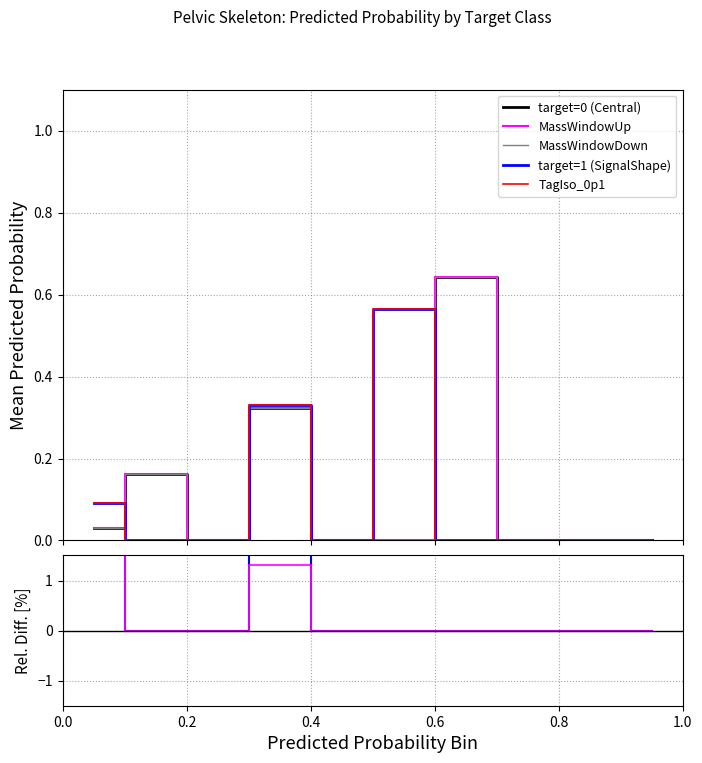

What is the average value of the TagIso_0p1 series?

0.1